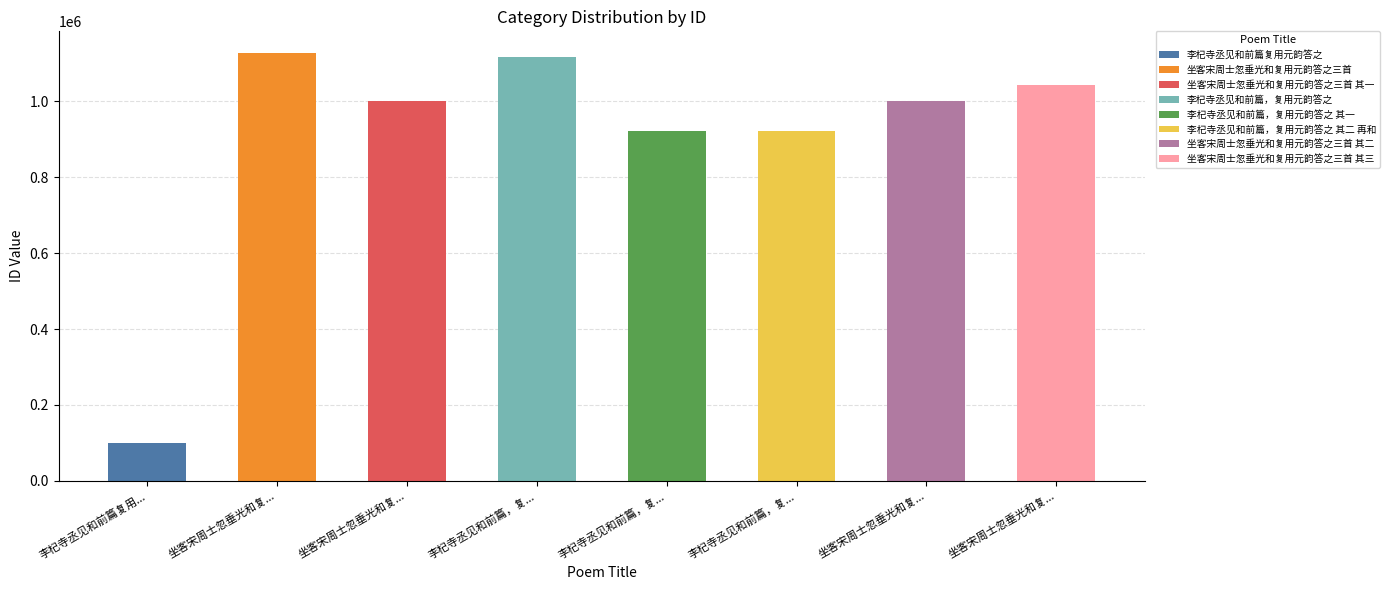

What position from the right is 坐客宋周士忽垂光和复用元韵答之三首 其一?

6